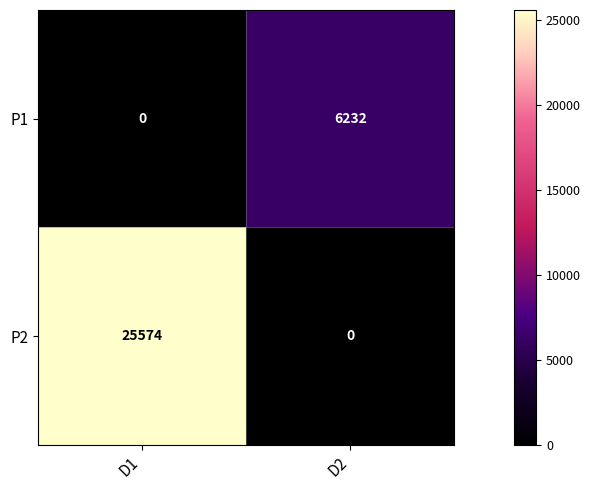

How many positive values does the P2 series have?

1